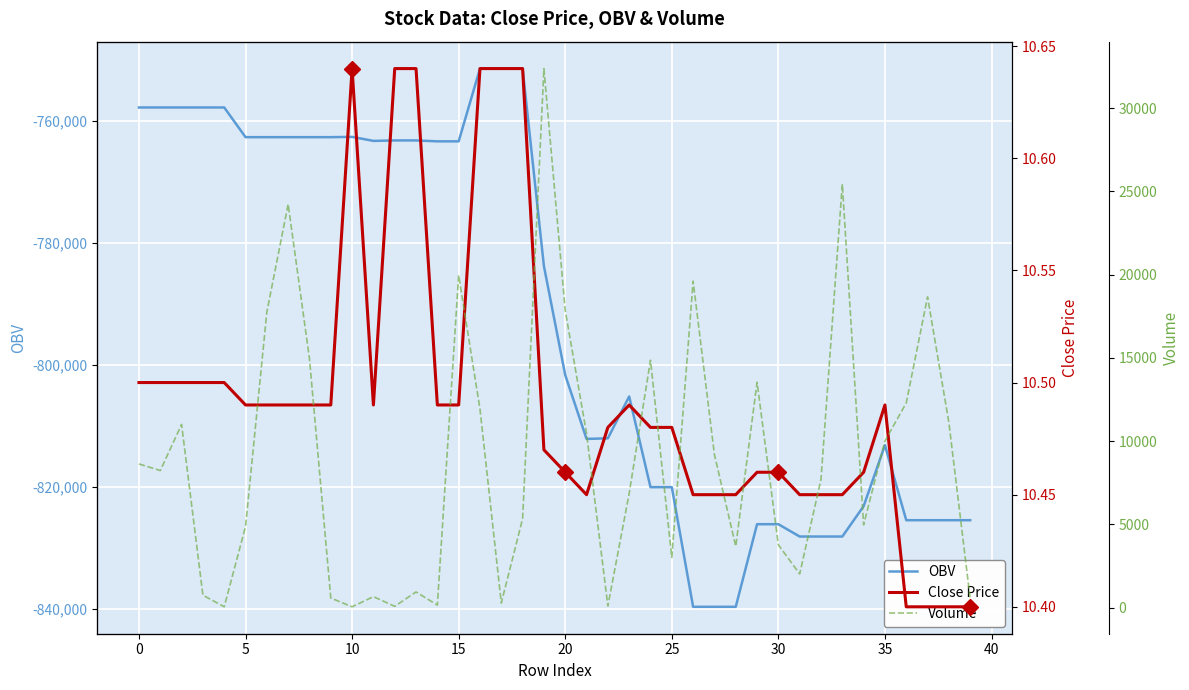

What is the sum of all Close Price values?

419.7